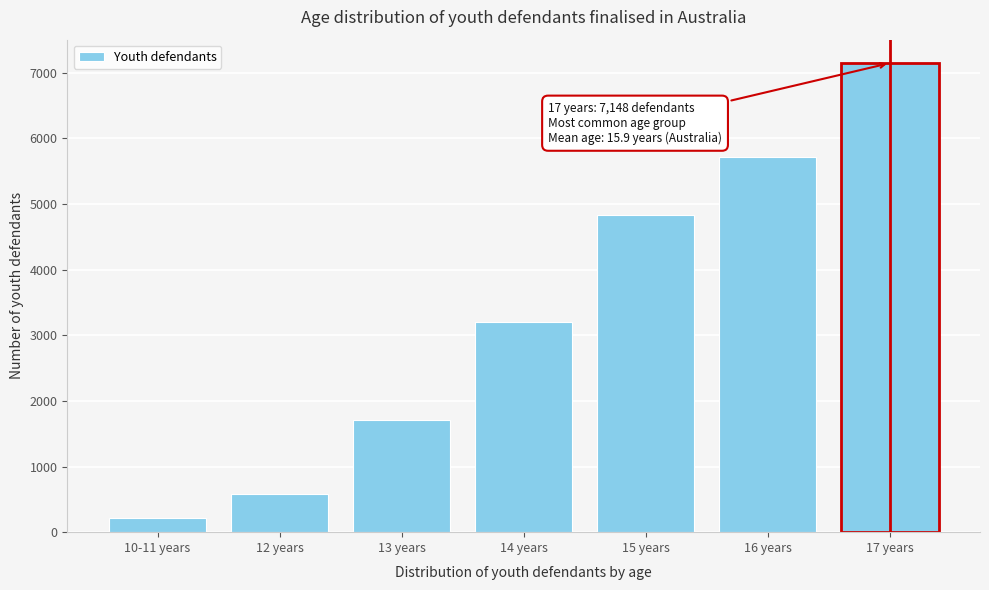

Reading left to right, what are all the values shown in this chart?

215	584	1715	3207	4831	5713	7148